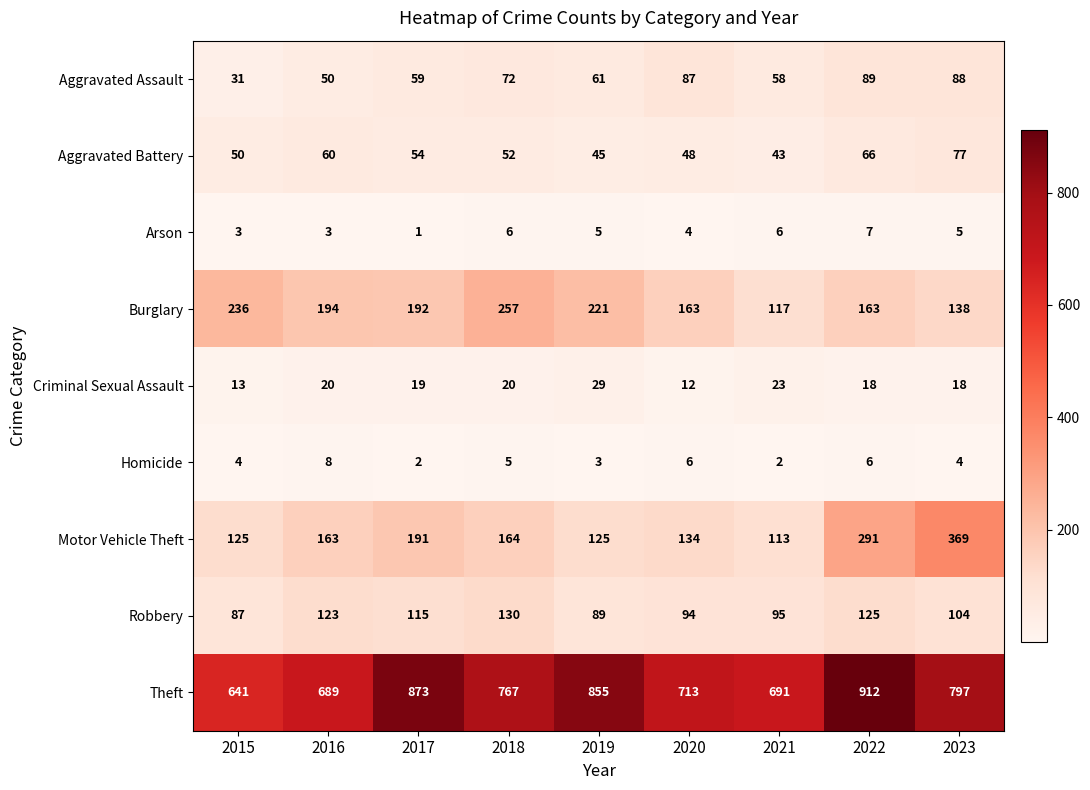

The Aggravated Assault series shows 41 at 2023. True or false?

False